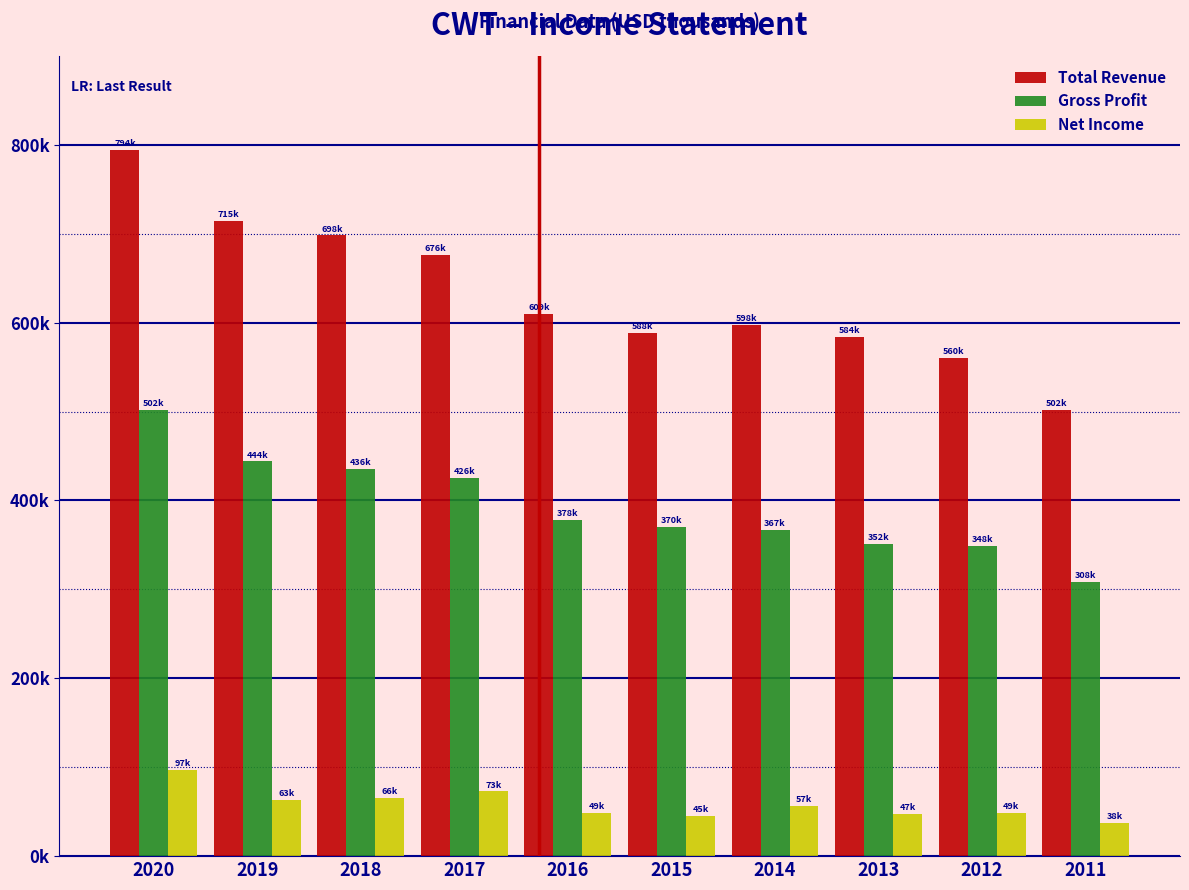

Are the bars grouped side by side (vs. stacked)?

Yes